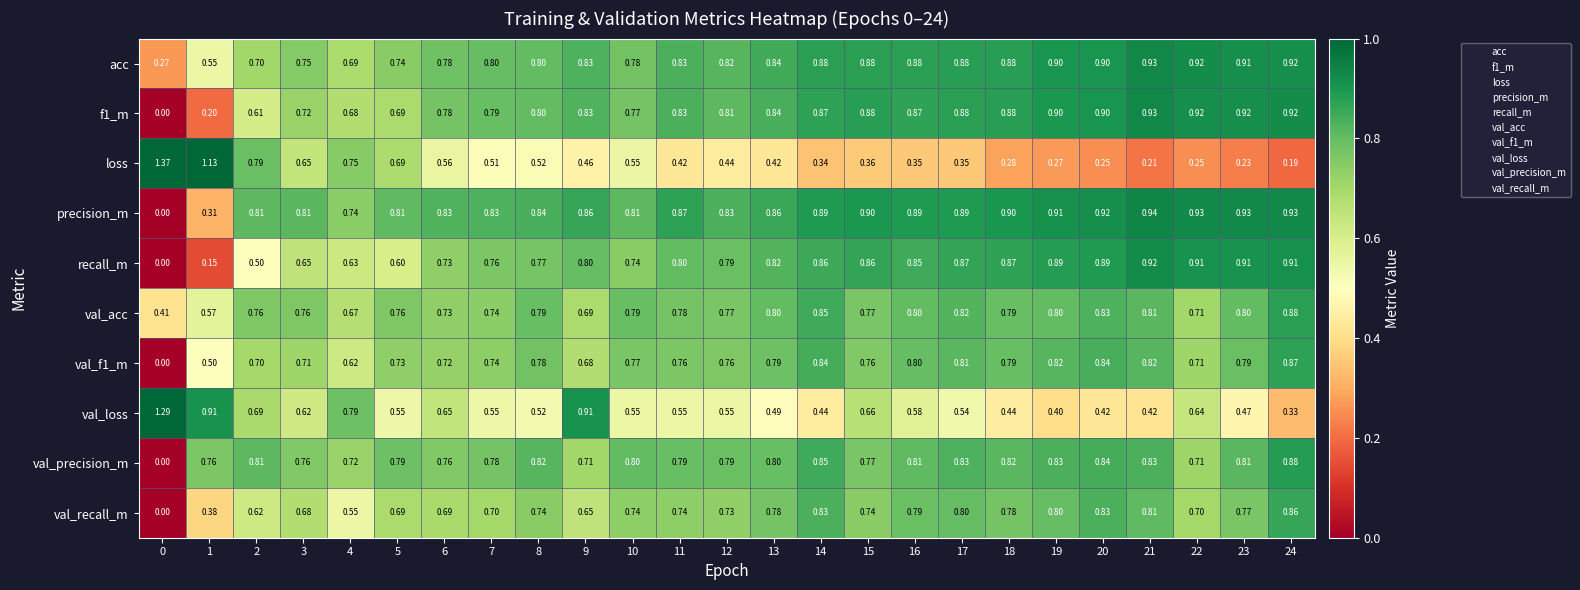

Is the value of precision_m at 2 greater than the value of recall_m at 17?

No